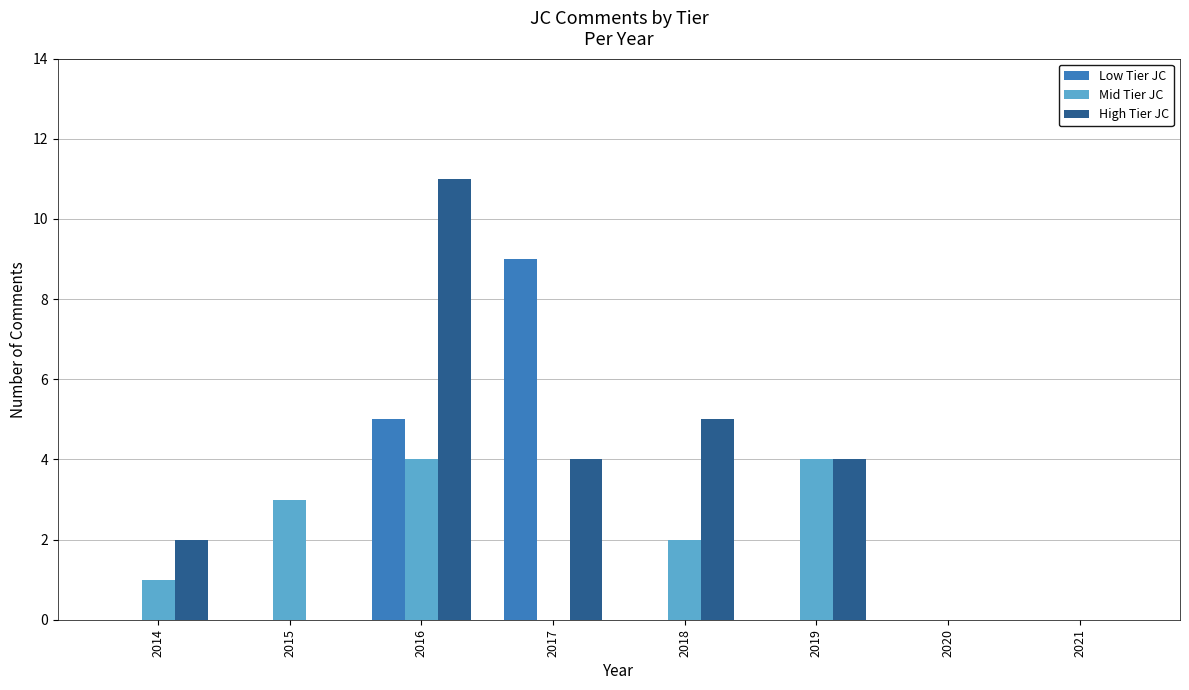

Which series has the largest total across all categories?

High Tier JC